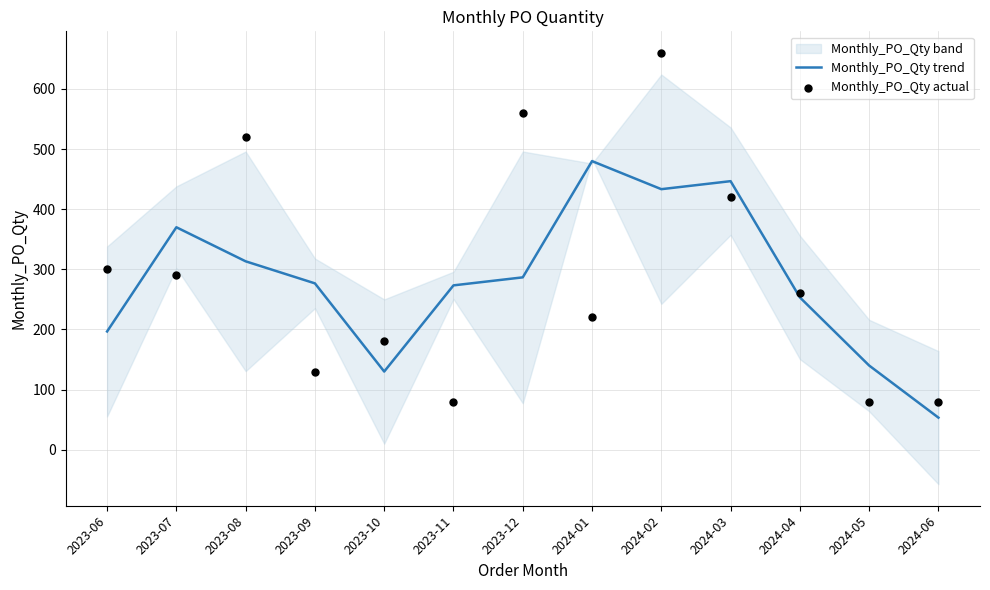

Which series has the largest total across all categories?

Monthly_PO_Qty actual